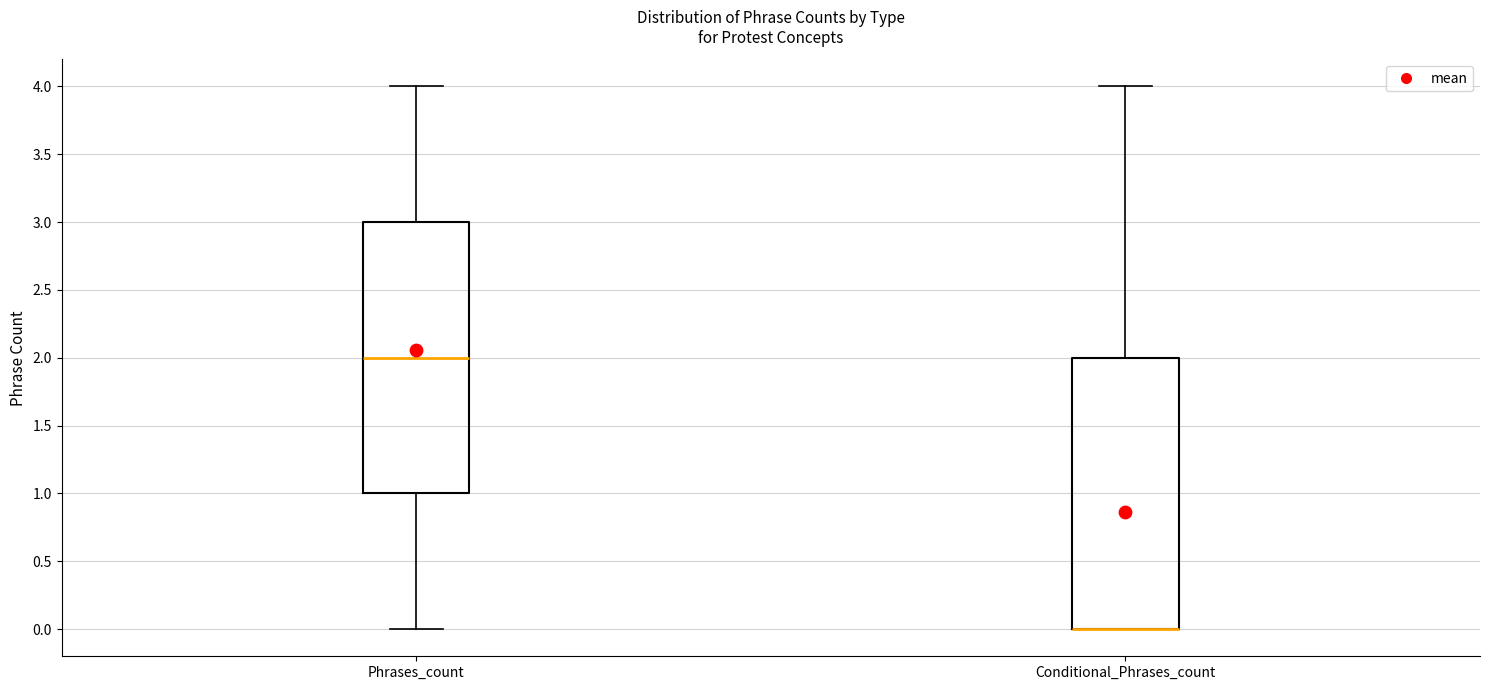

Reading left to right, read every box against the y-axis: the position of its median line, the range the box covers, and the ends of its whiskers. The values are not printed on the chart, so give them approximately, as read against the axis.

Phrases_count: median 2, box 1 to 3, whiskers 0 to 4
Conditional_Phrases_count: median 0 (drawn on the box's lower edge), box 0 to 2, whiskers 0 to 4